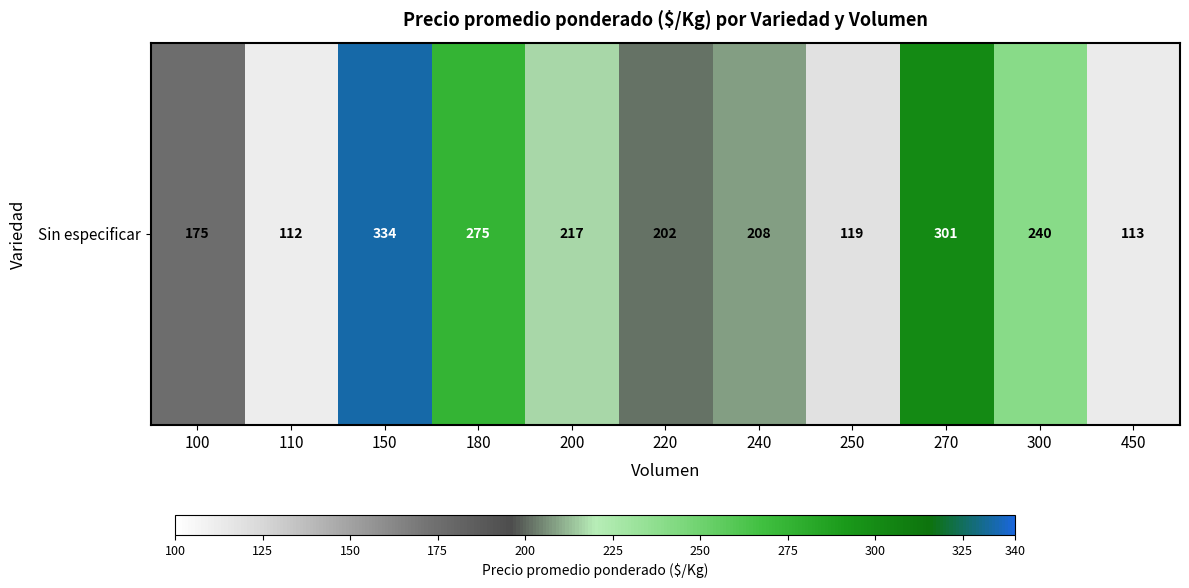

List the labels in order of value, smallest first.

110, 450, 250, 100, 220, 240, 200, 300, 180, 270, 150